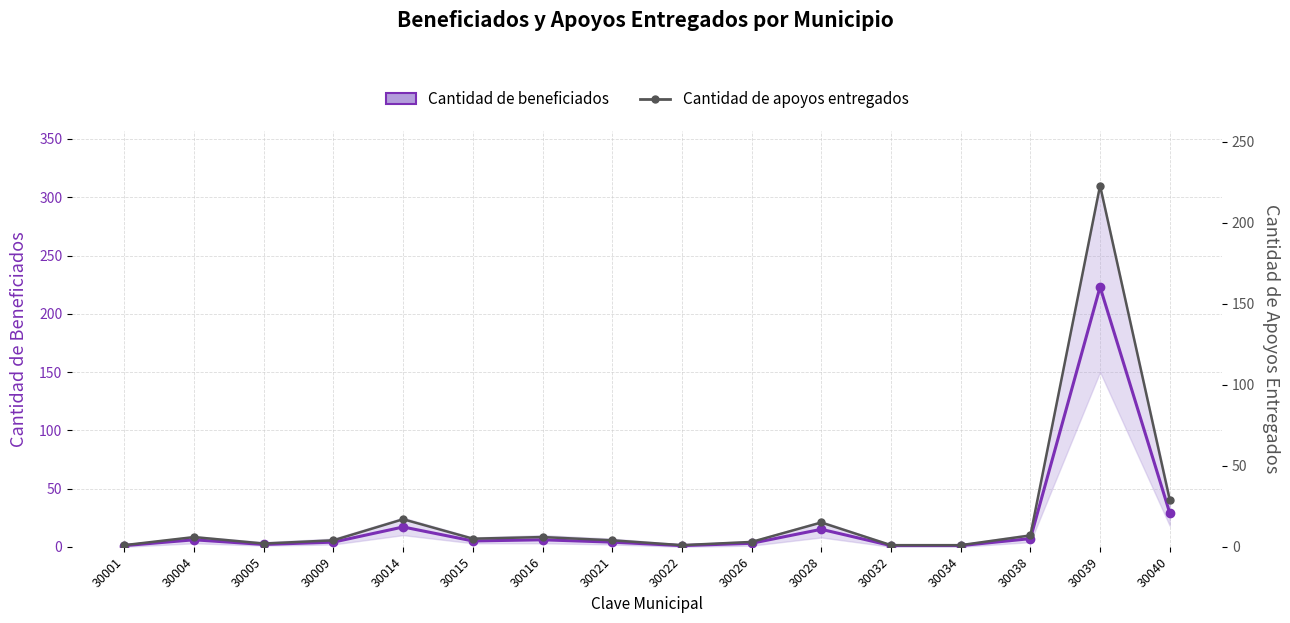

True or false: Cantidad de apoyos entregados and Cantidad de beneficiados intersect in this chart.

False